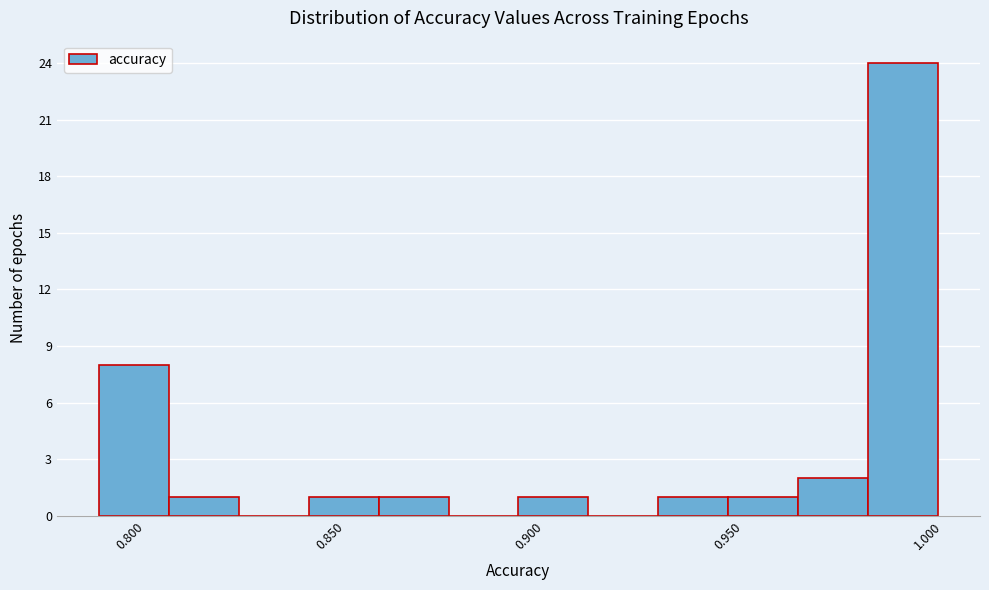

Read against the x-axis, roughly where is the centre of the tallest bar?

0.990